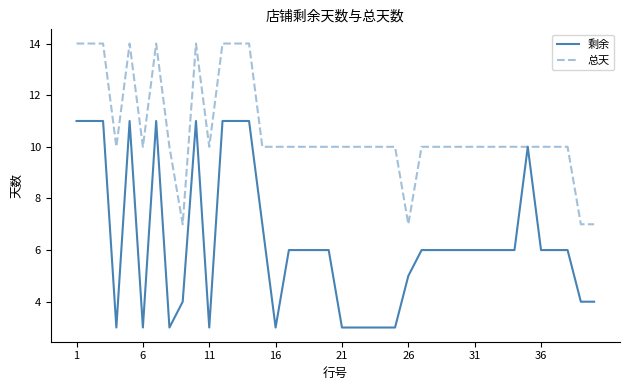

What is the minimum value for 总天?

7